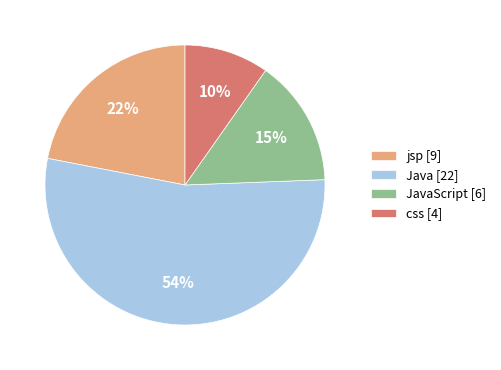

The css [4] slice represents 10% of the pie. True or false?

True